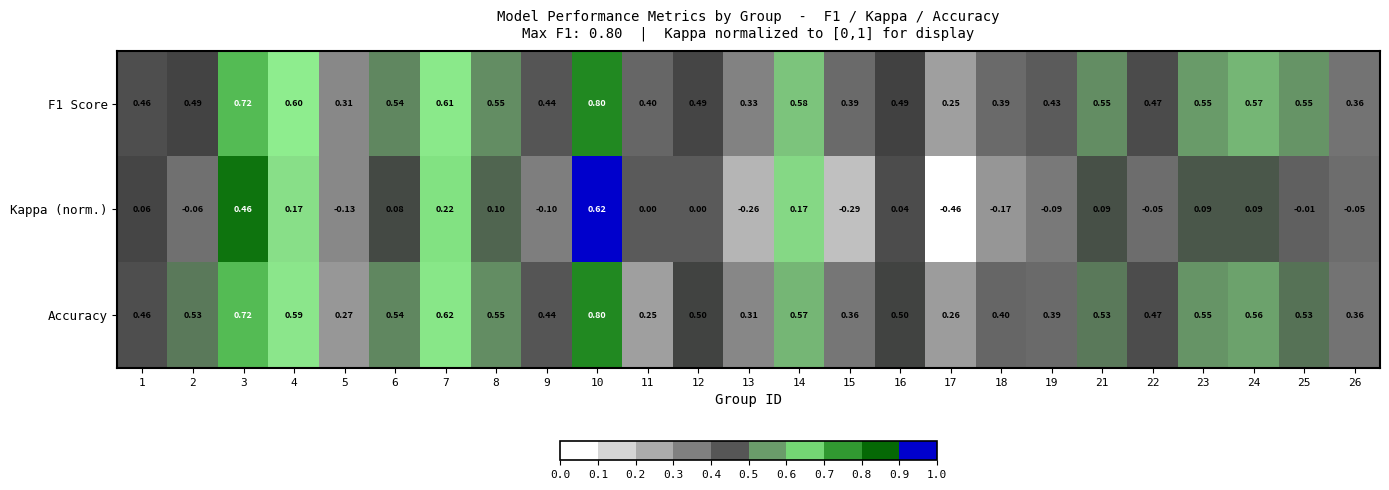

Is the value of Kappa (norm.) at 13 greater than the value of F1 Score at 10?

No